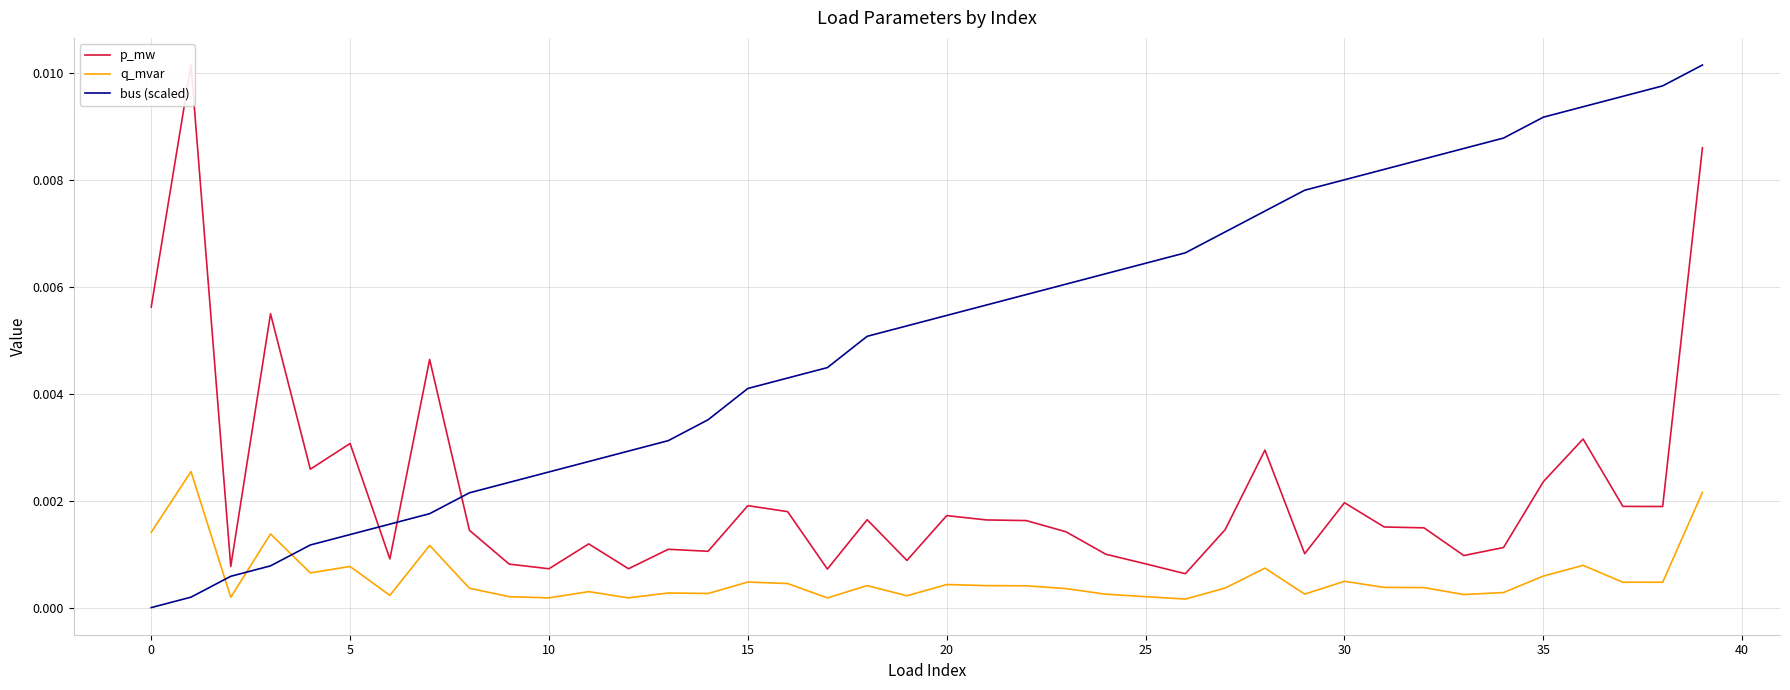

At 29, list the series in order from largest to smallest.

bus (scaled), p_mw, q_mvar